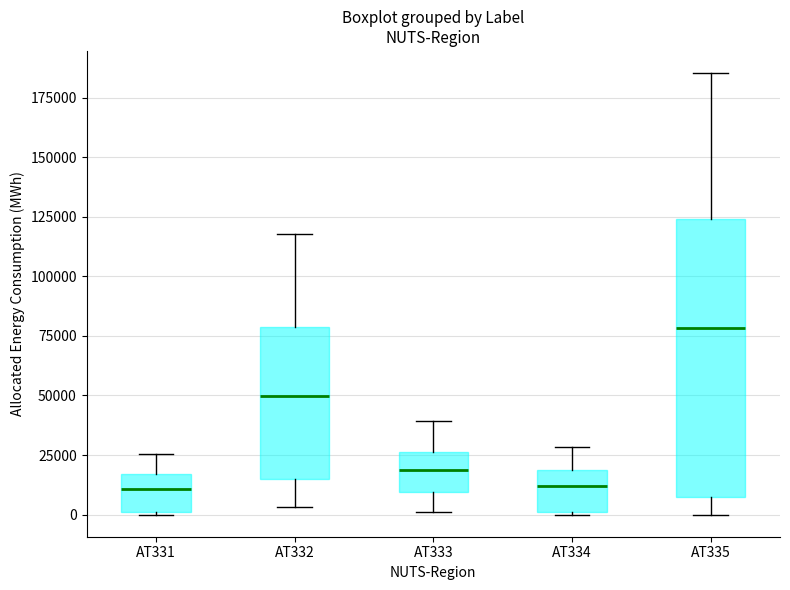

Reading left to right, read every box against the y-axis: the position of its median line, the range the box covers, and the ends of its whiskers. The values are not printed on the chart, so give them approximately, as read against the axis.

AT331: median 10000, box 0 to 15000, whiskers 0 to 25000
AT332: median 50000, box 15000 to 80000, whiskers 5000 to 120000
AT333: median 20000, box 10000 to 25000, whiskers 0 to 40000
AT334: median 10000, box 0 to 20000, whiskers 0 to 30000
AT335: median 80000, box 5000 to 125000, whiskers 0 to 185000